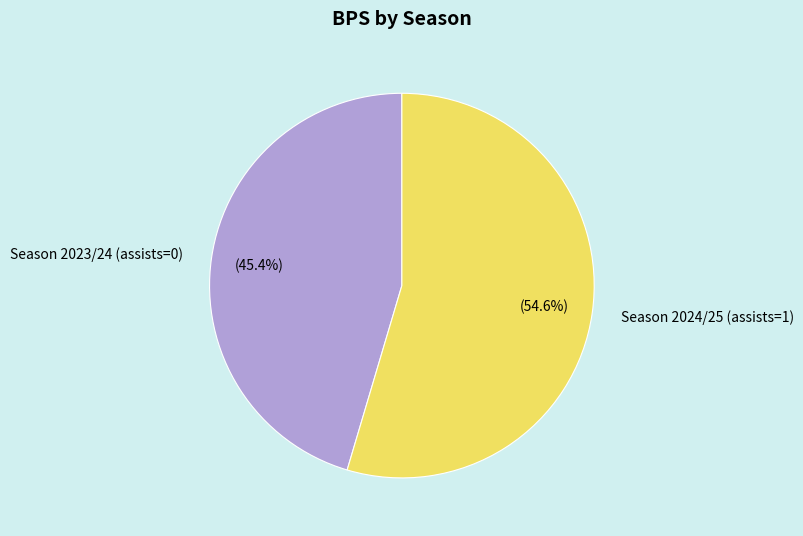

What percentage do Season 2024/25 (assists=1) and Season 2023/24 (assists=0) together represent?

100.0%